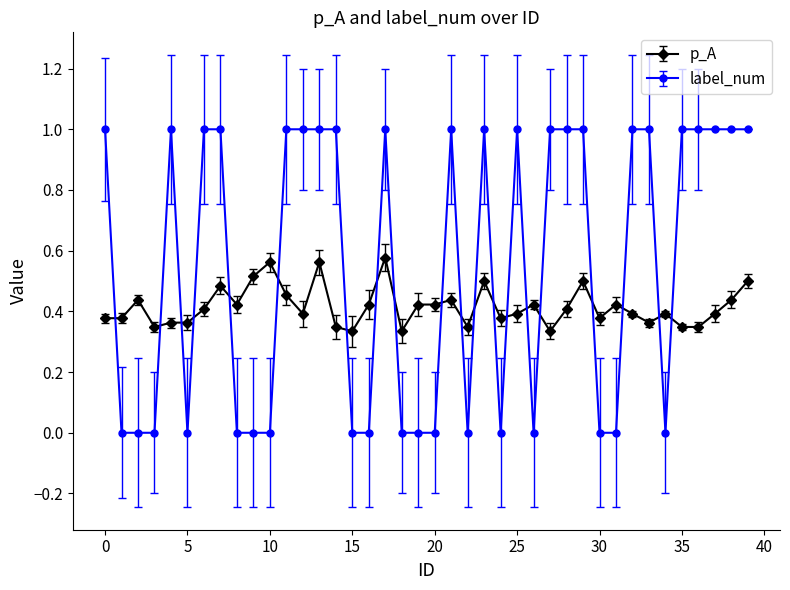

Rank the series by their average value, from highest to lowest.

label_num, p_A